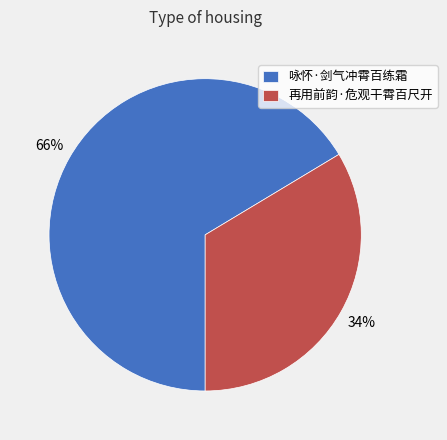

Does 咏怀·剑气冲霄百练霜 represent more than half of the total?

Yes